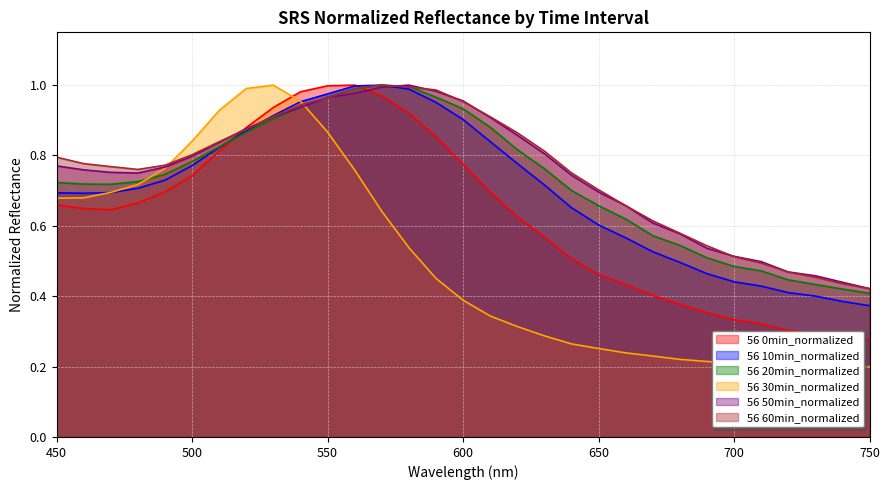

How many lines are shown in the chart?

6